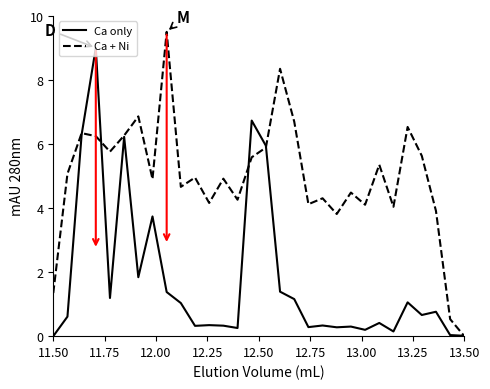

Which series has the largest total across all categories?

Ca + Ni